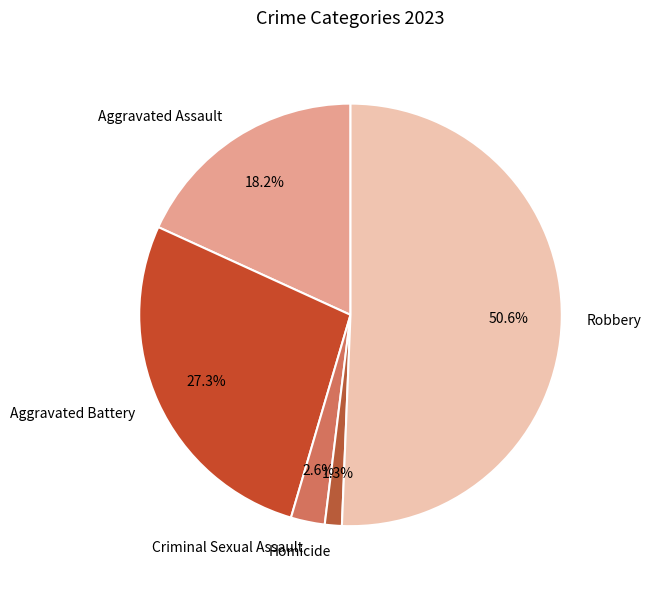

How much of the chart is everything except Homicide?

98.7%